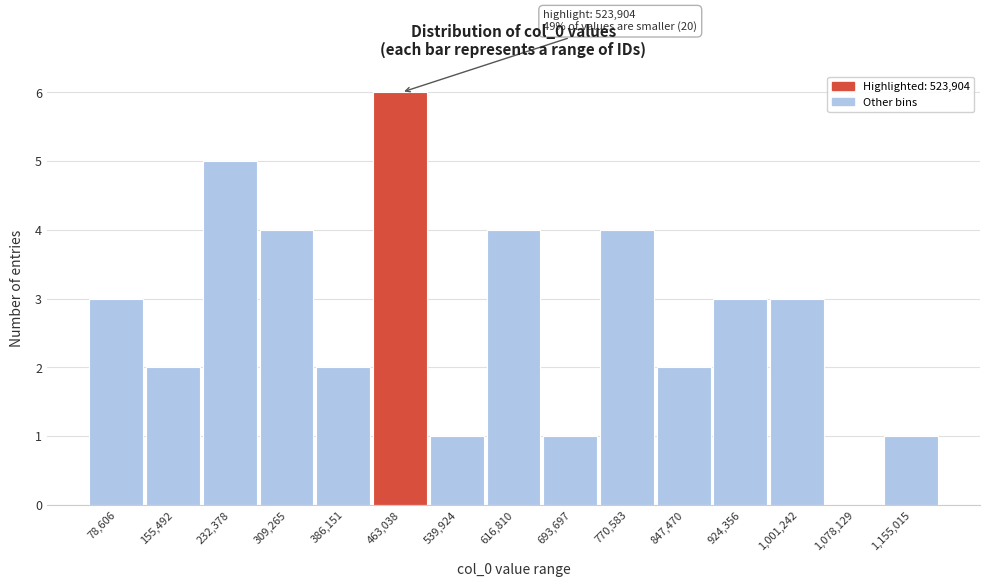

Reading right to left, what are all the values shown in this chart?

1,155,015=1	1,078,129=0	1,001,242=3	924,356=3	847,470=2	770,583=4	693,697=1	616,810=4	539,924=1	463,038=6	386,151=2	309,265=4	232,378=5	155,492=2	78,606=3